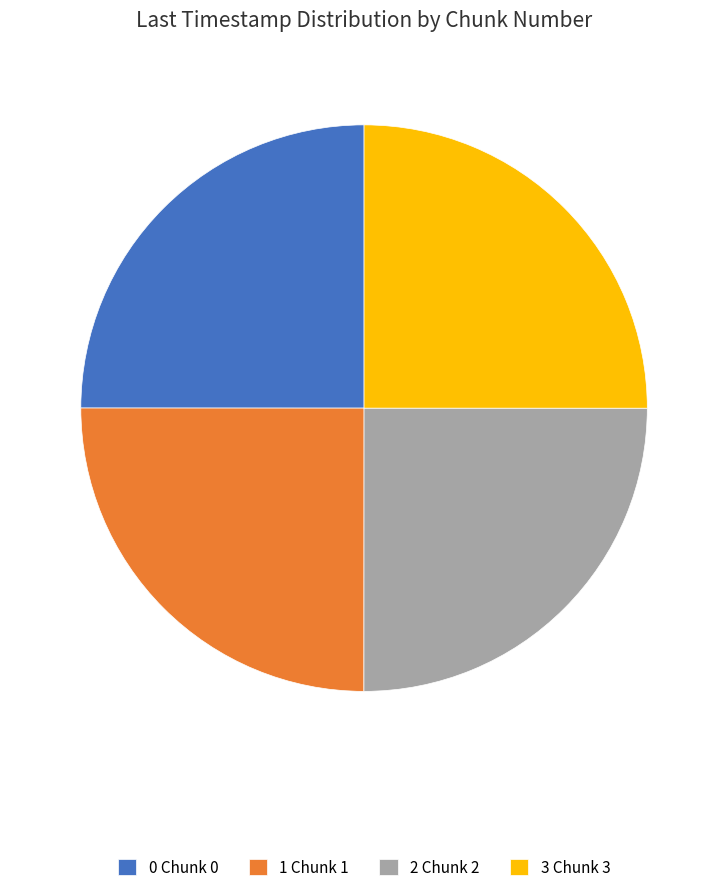

The 1 Chunk 1 slice represents 32% of the pie. True or false?

False